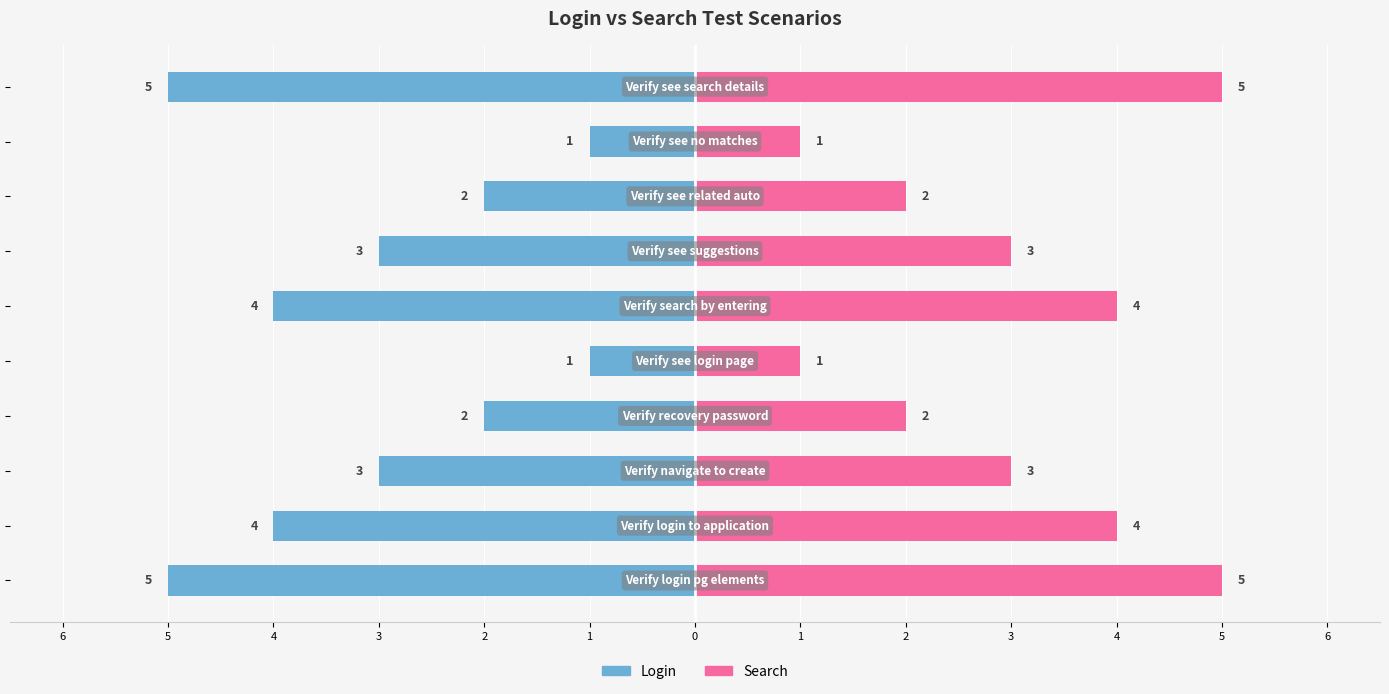

What is the spread (max minus min) of values at 2?

2